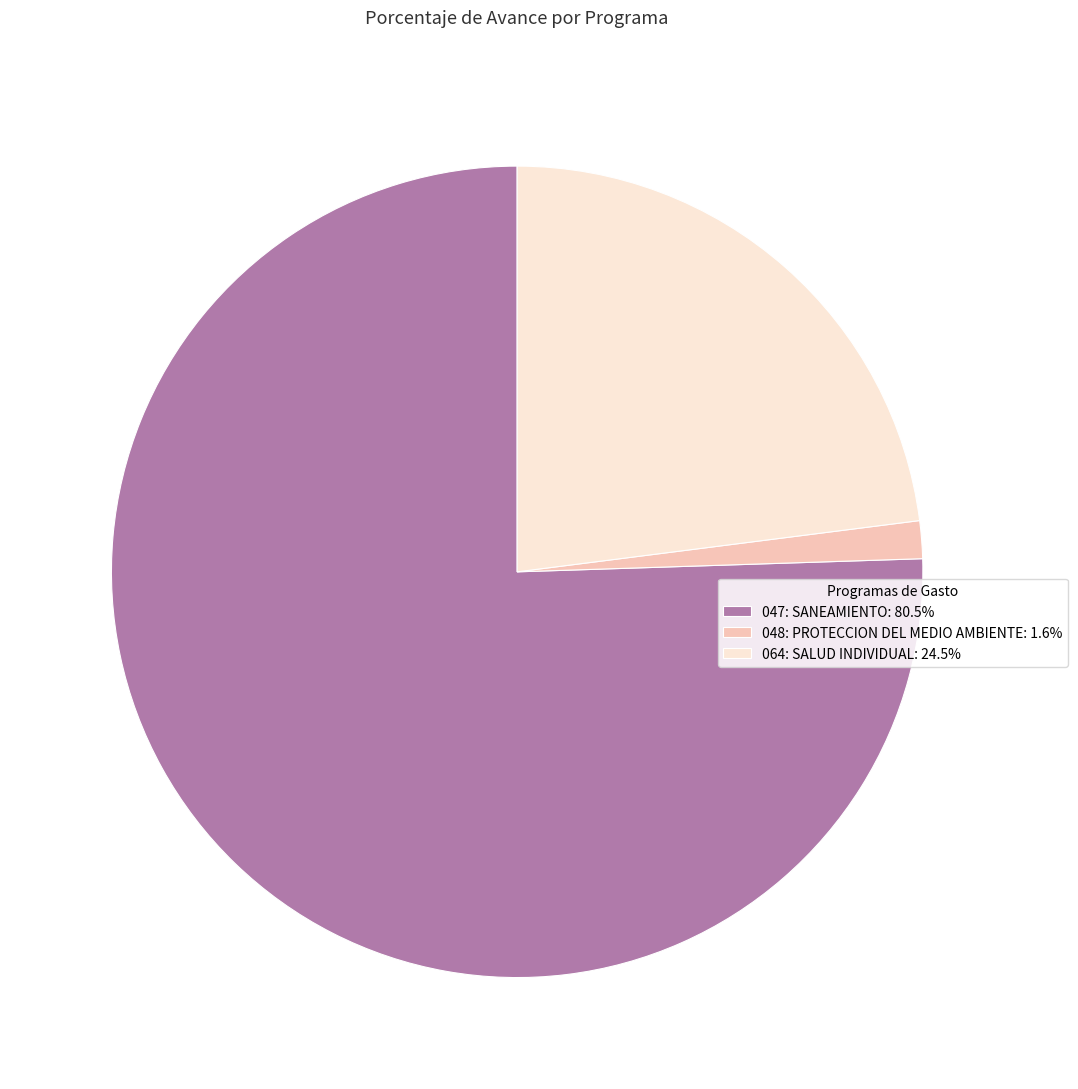

What is the ratio of the value at 048: PROTECCION DEL MEDIO AMBIENTE to the value at 064: SALUD INDIVIDUAL?

0.1